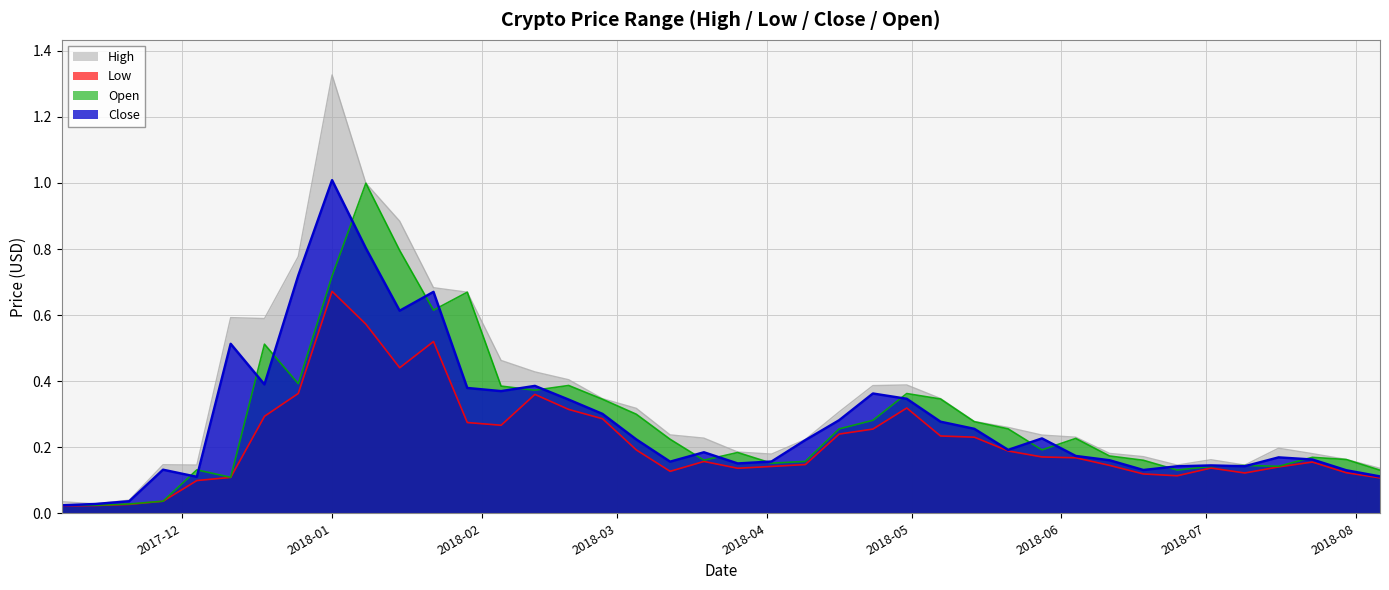

What is the value of the Open point at the 5th from the left?

0.1